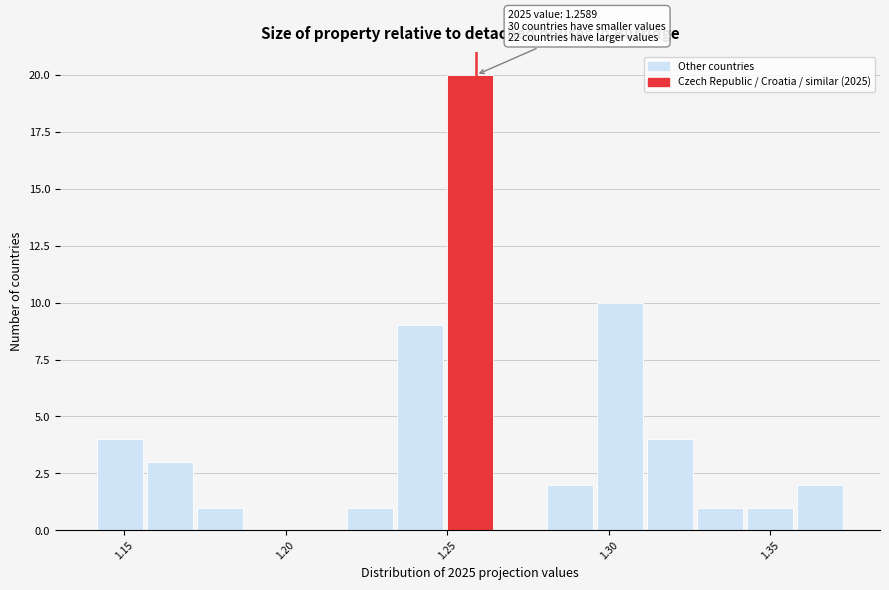

Around what value on the x-axis is the tallest bar? Give the approximate position of its centre, as read against the axis.

1.255